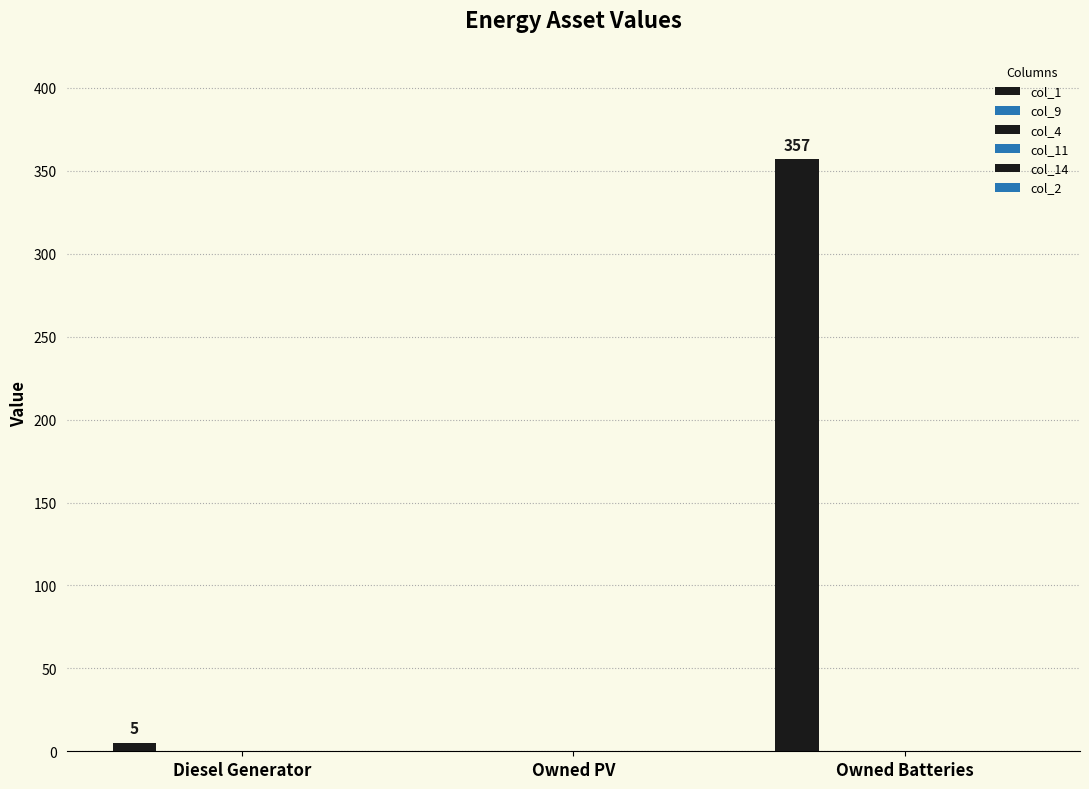

How many categories are shown in the chart?

3